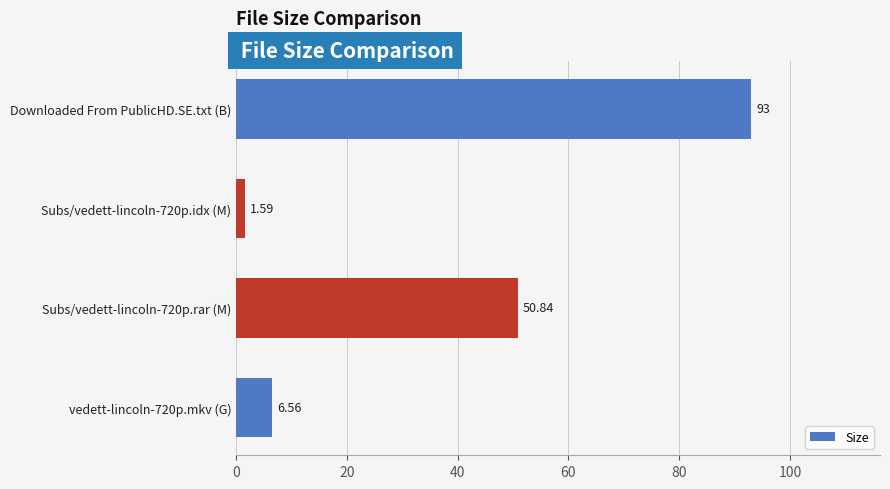

Where is the data nearest to the value 47?

Subs/vedett-lincoln-720p.rar (M)